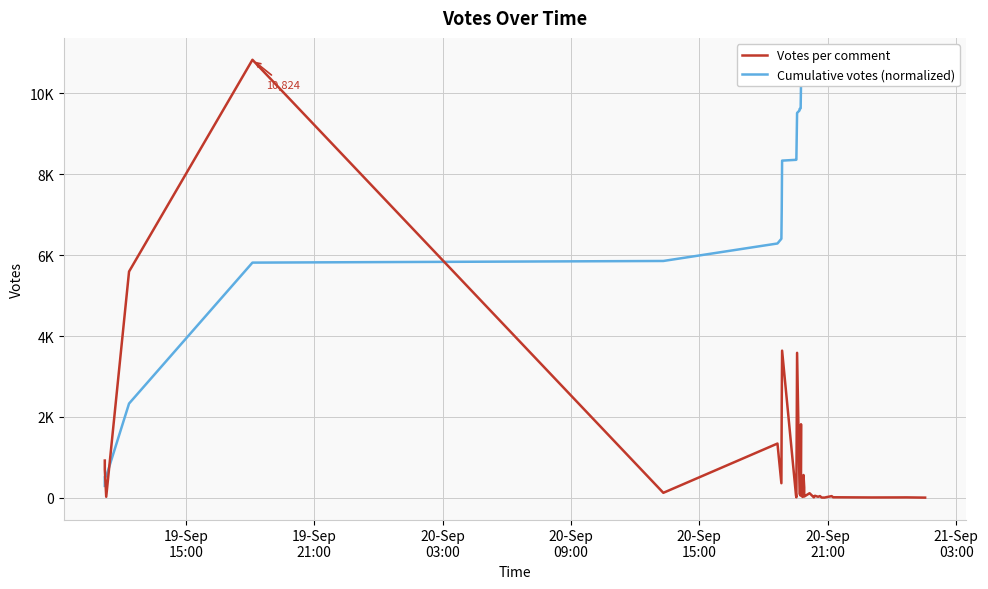

Is this an area chart (filled region under the line)?

No